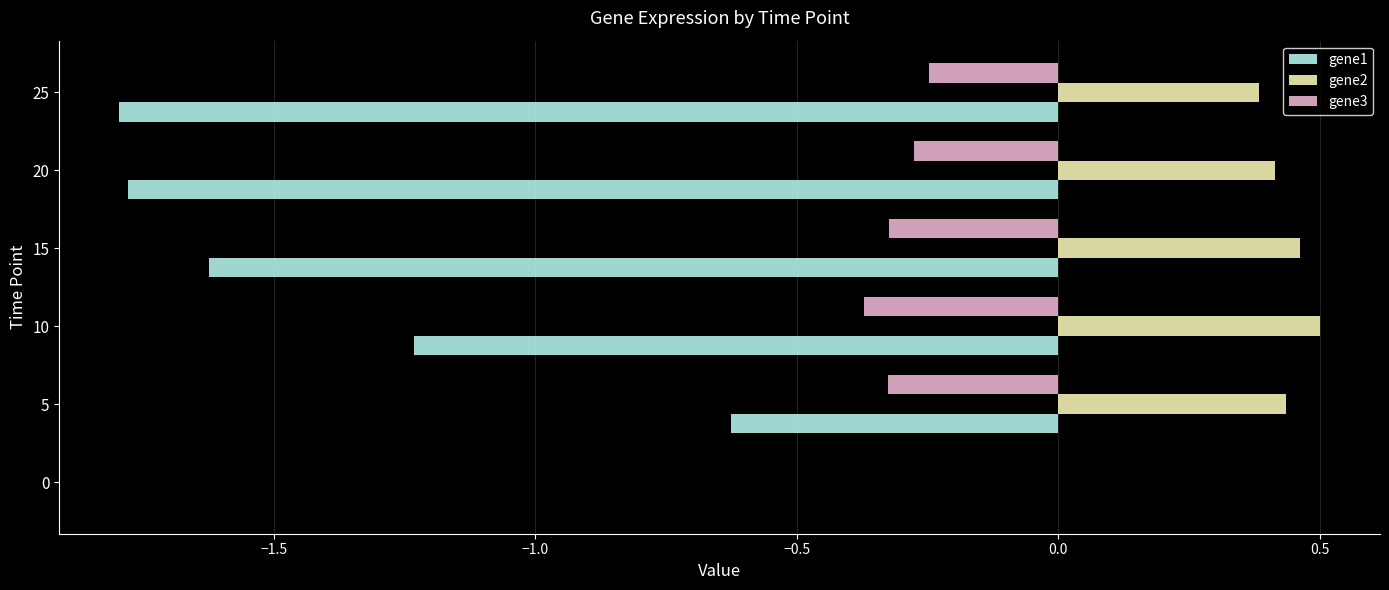

What is the sum of all gene2 values?

2.2